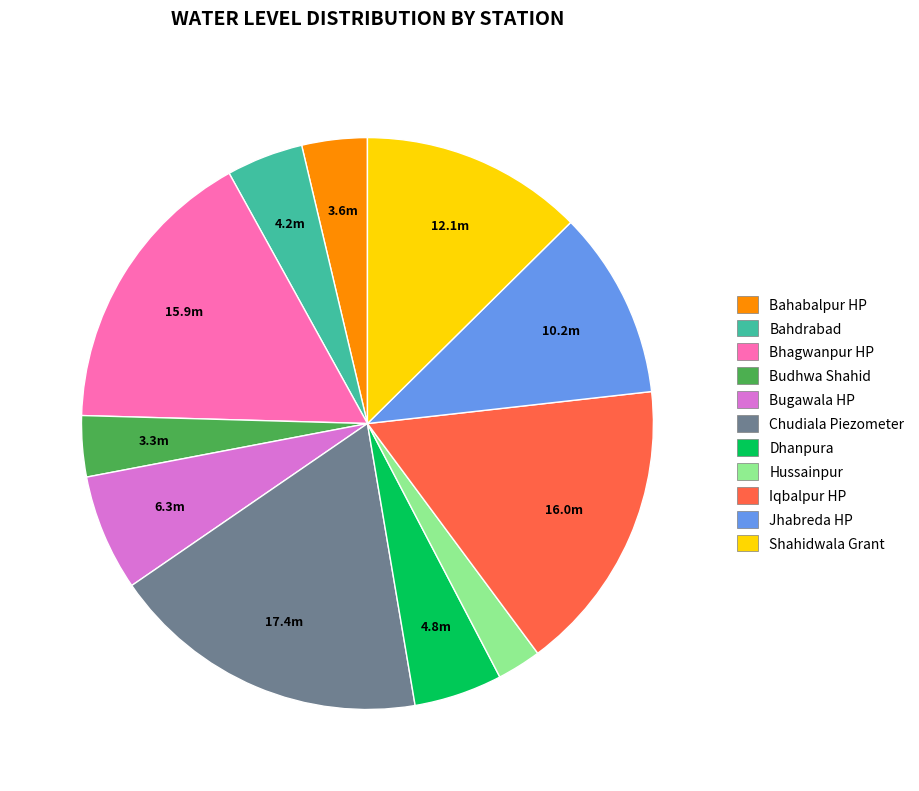

Which category has the biggest portion of the pie?

Chudiala Piezometer